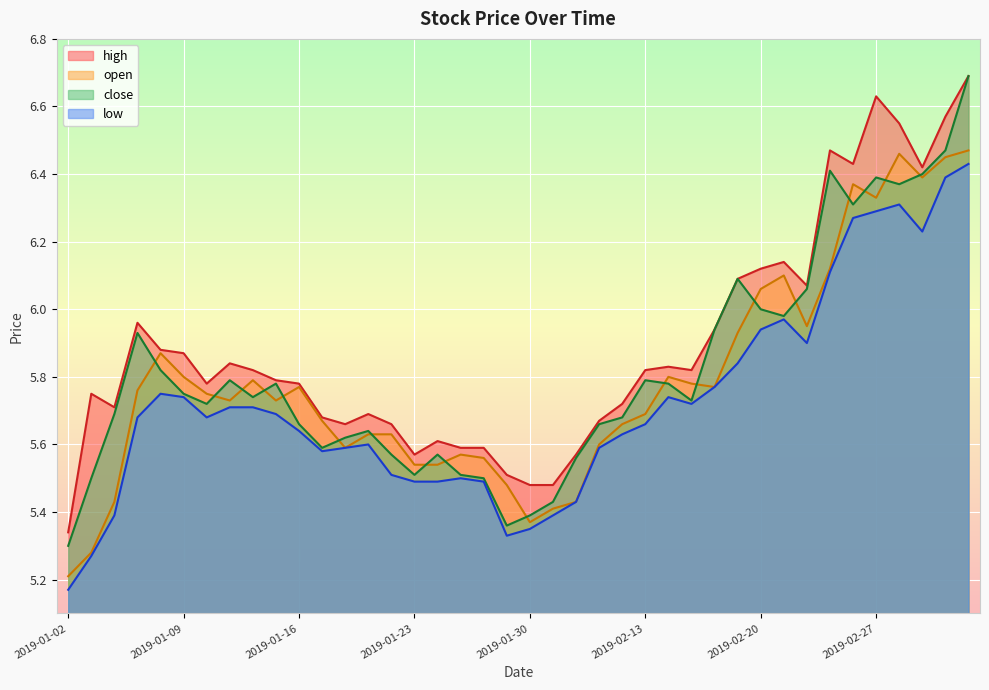

How many lines are shown in the chart?

4